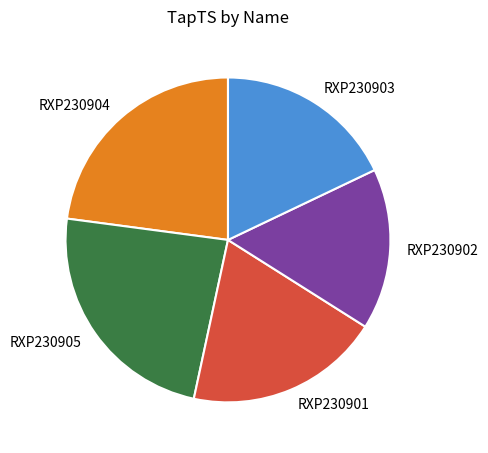

Which slice is the smallest?

RXP230902